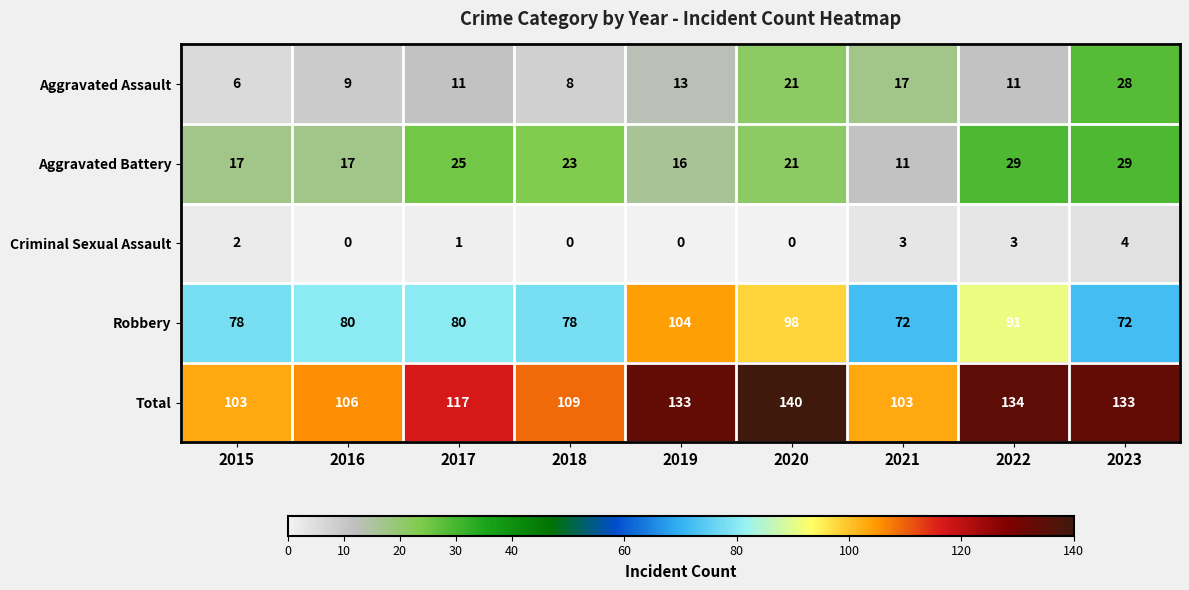

What is the maximum value for Criminal Sexual Assault?

4